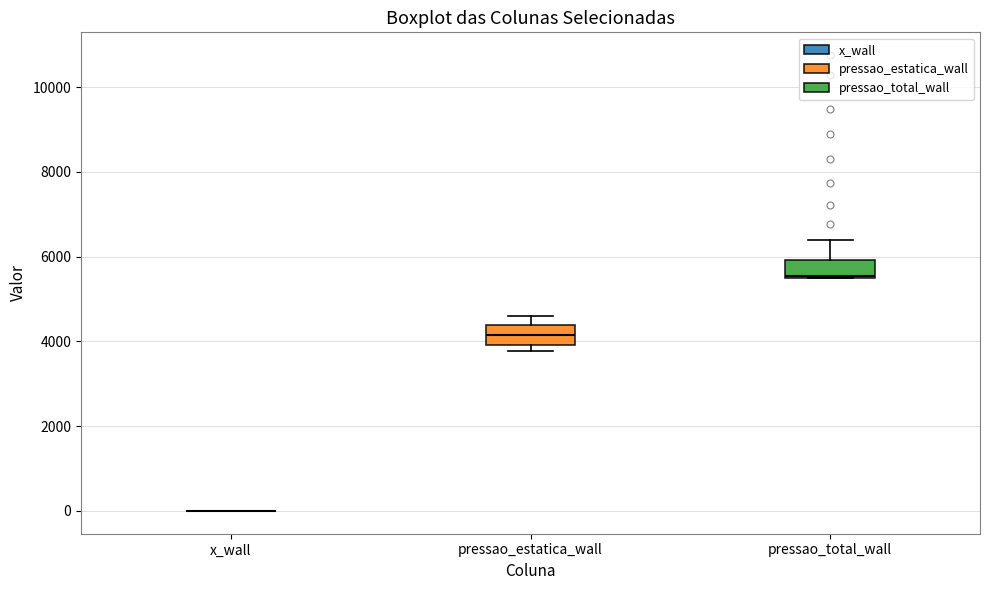

Where is the upper edge of the box for pressao_estatica_wall on the y-axis? The values are not printed on the chart, so give them approximately, as read against the axis.

4400